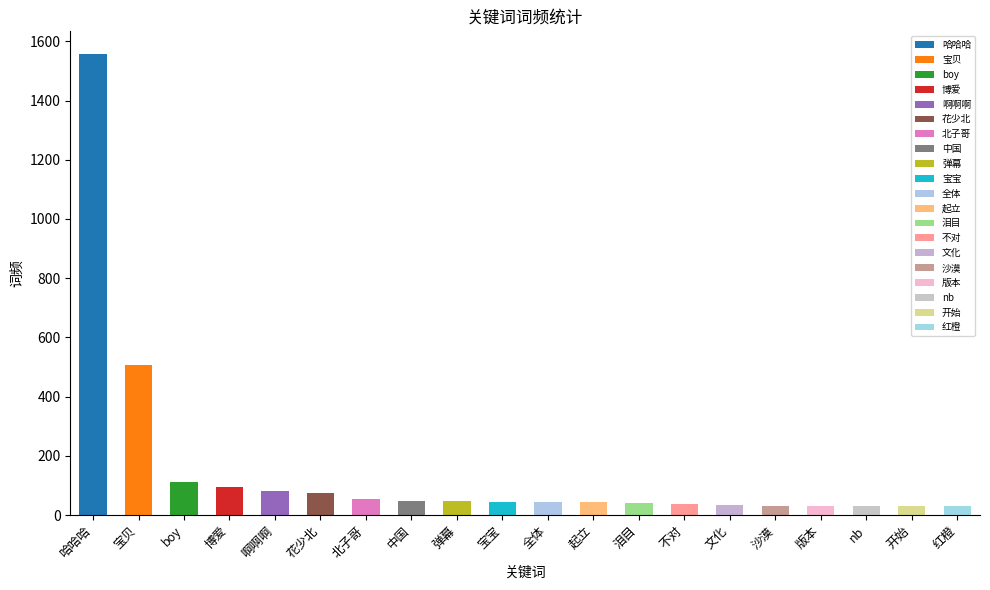

What is the minimum value shown in the chart?

29